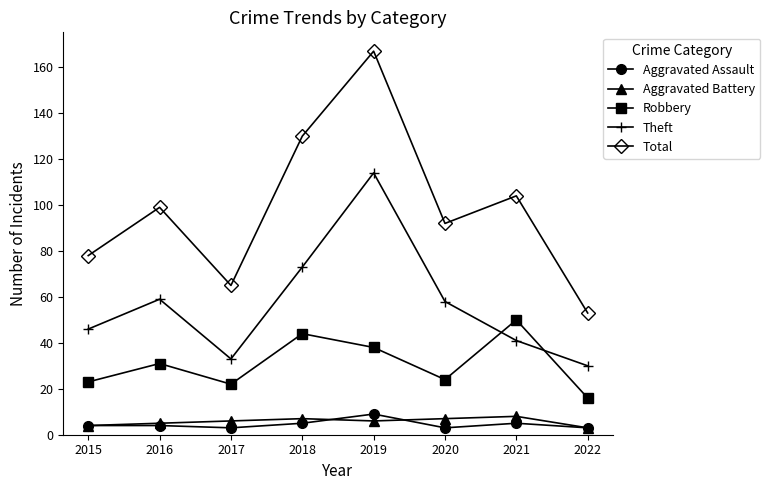

True or false: Aggravated Assault and Aggravated Battery cross at least once.

True